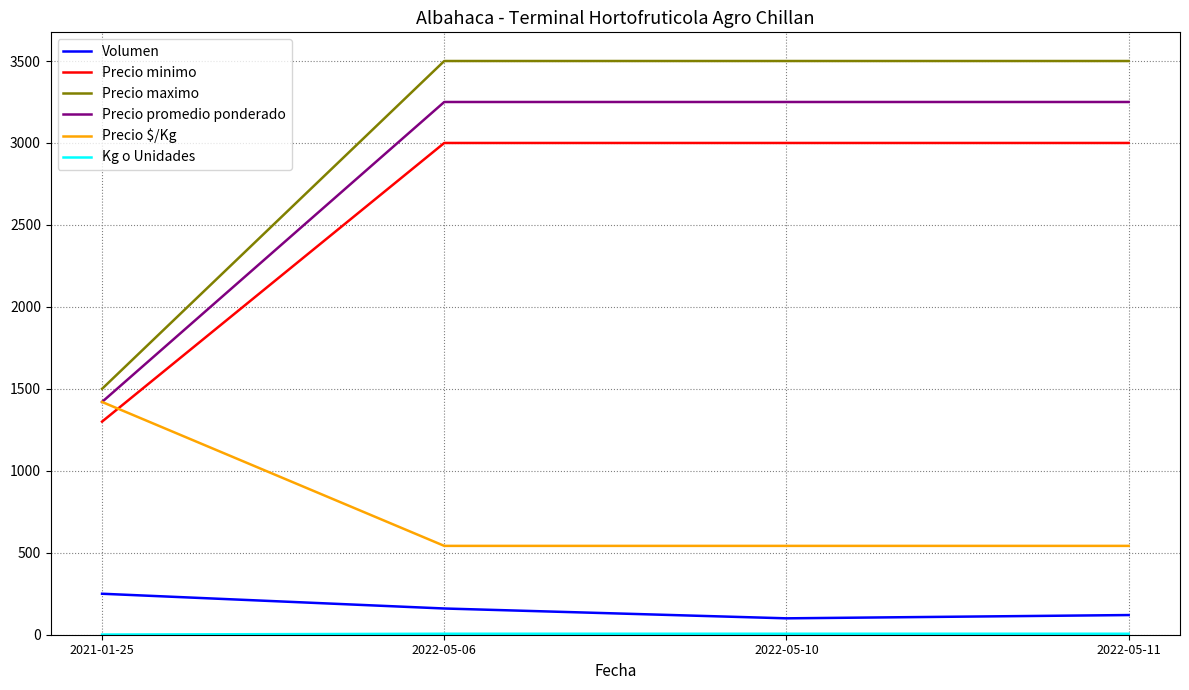

What is the minimum value shown in the chart?

1